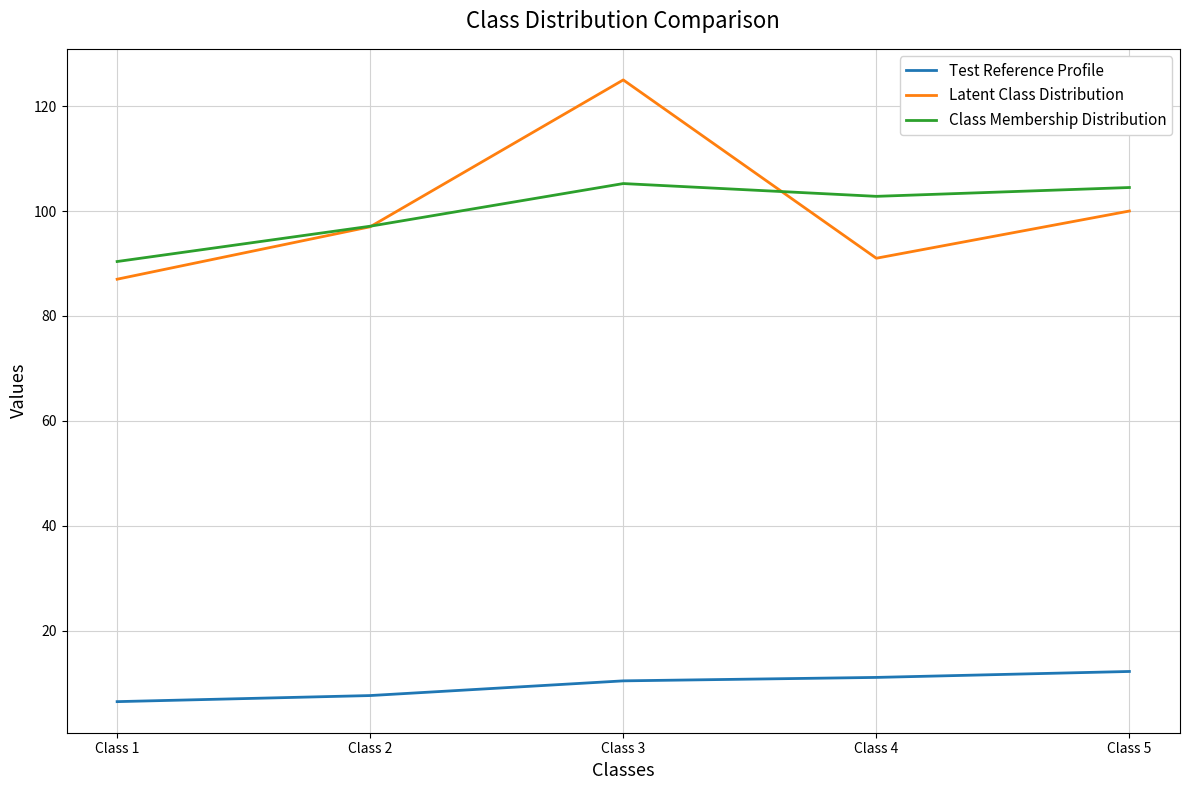

Which series has the widest spread of values?

Latent Class Distribution